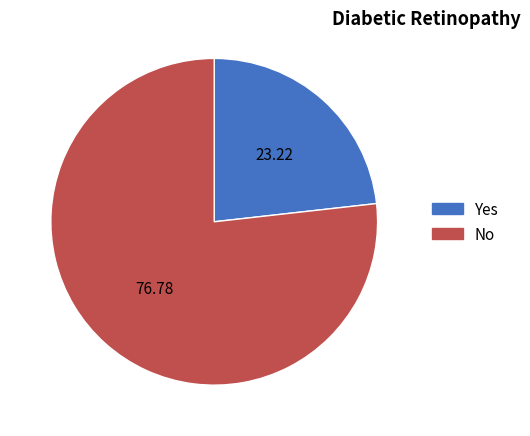

Is there any slice that represents more than half of the pie?

Yes